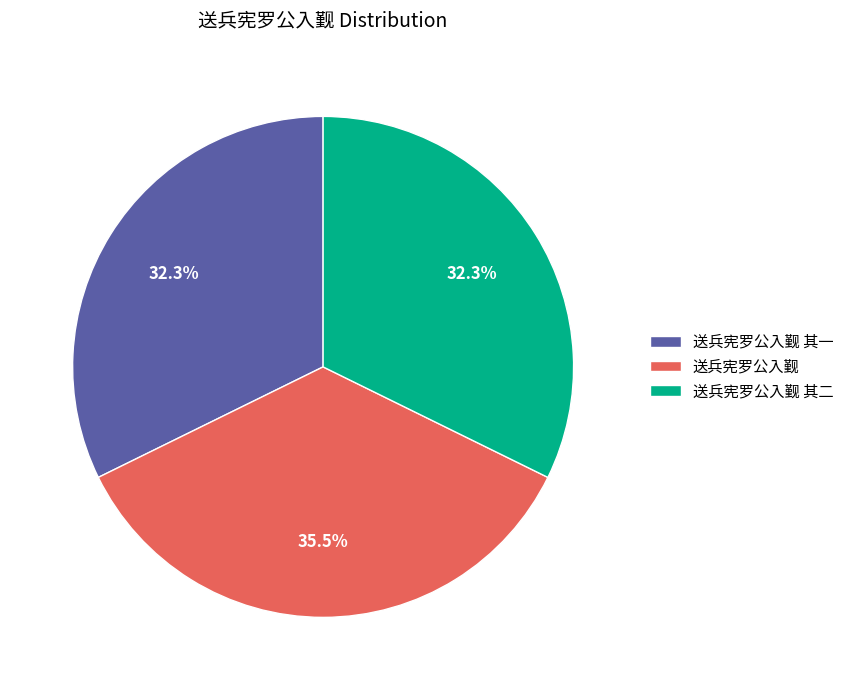

What portion of the pie excludes 送兵宪罗公入觐?

64.5%